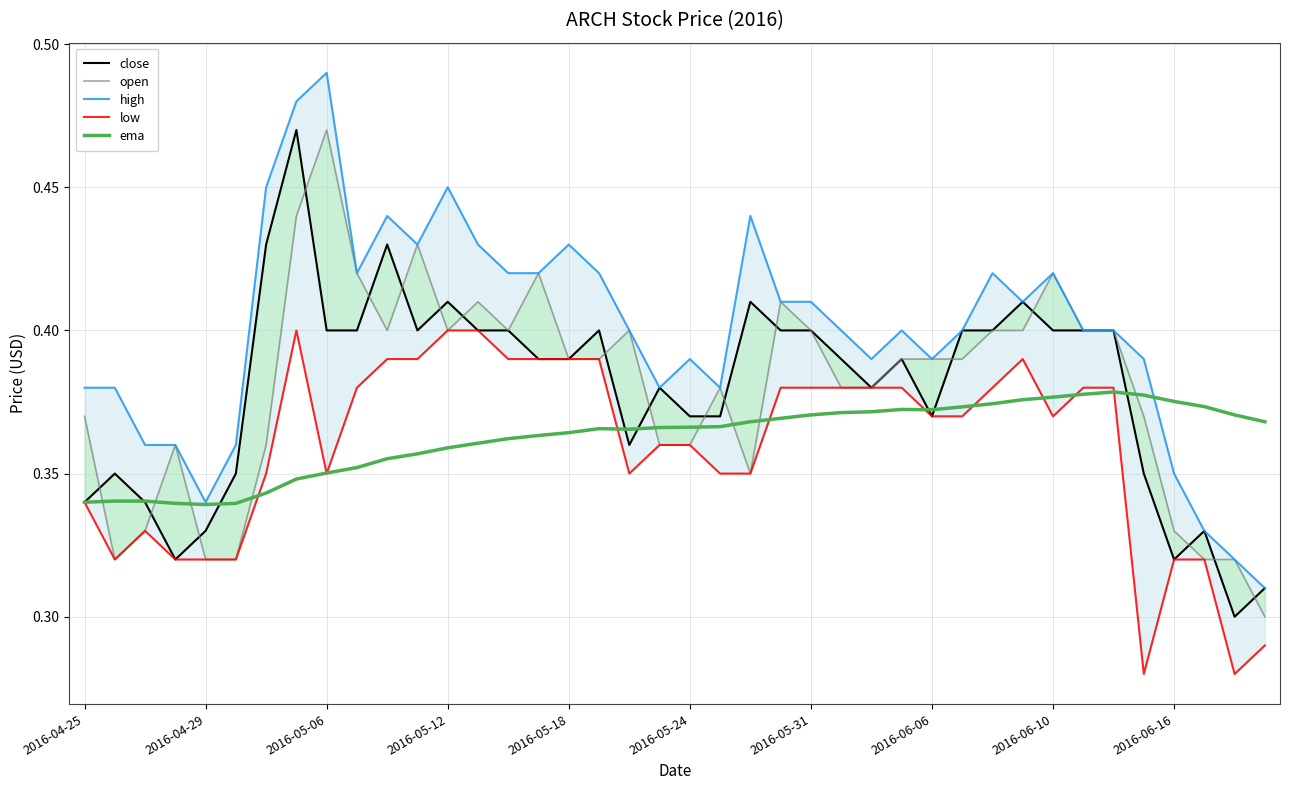

Count the number of categories in the chart.

40